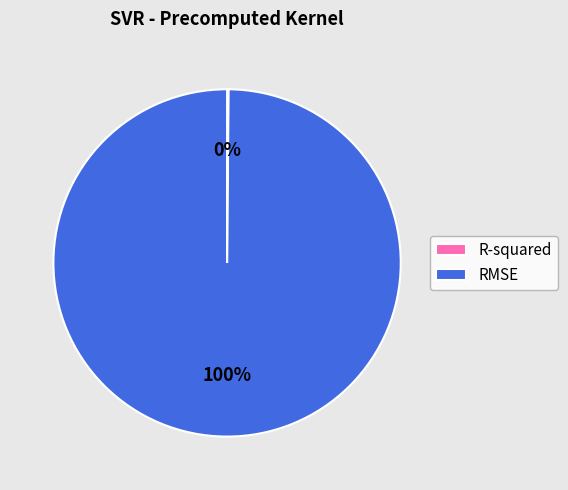

Which category accounts for the majority?

RMSE